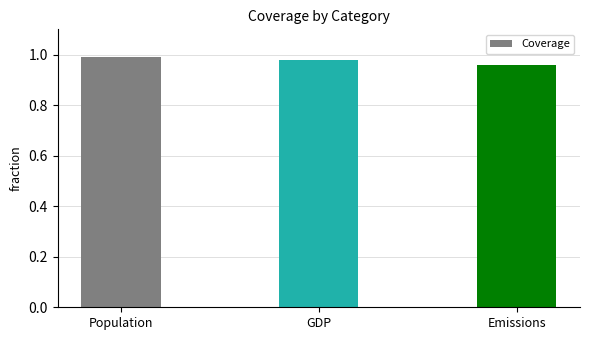

What is the sum of the values at GDP and Population?

2.0